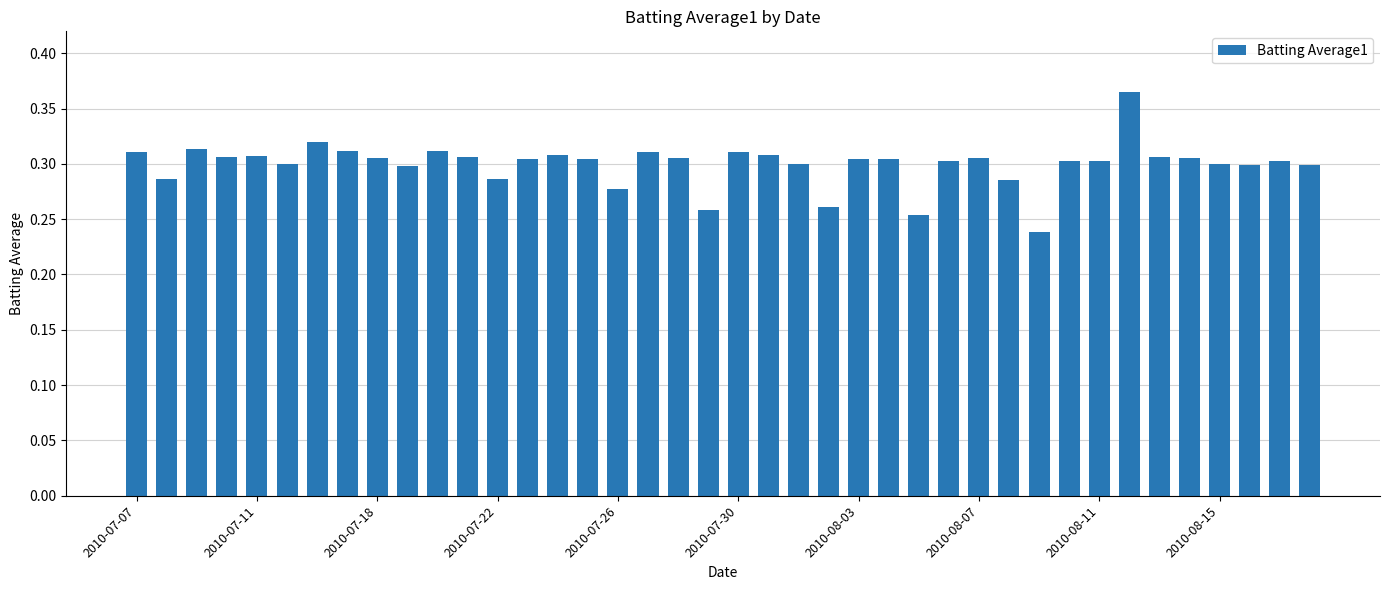

Is it true that the value at 2010-07-07 is 0.1?

False